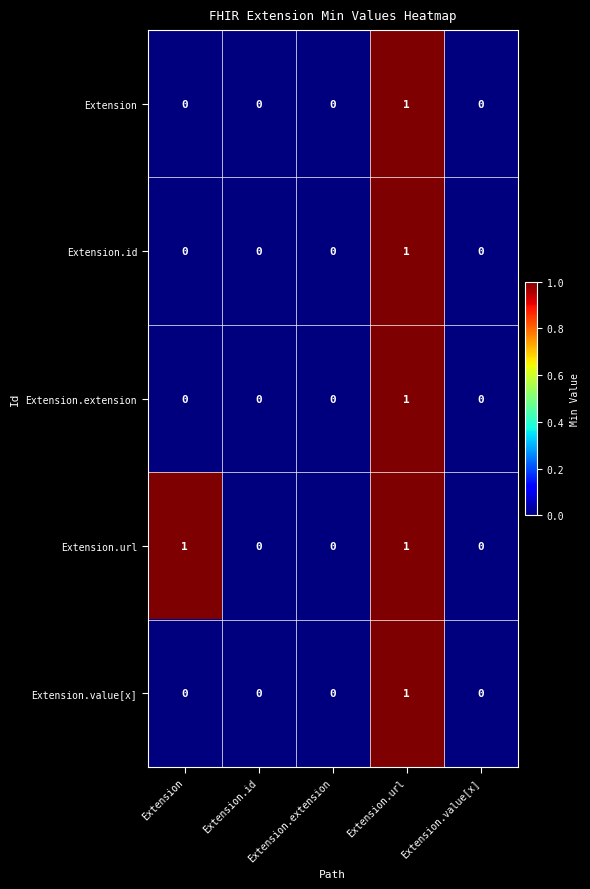

Which series has the largest total across all categories?

Extension.url